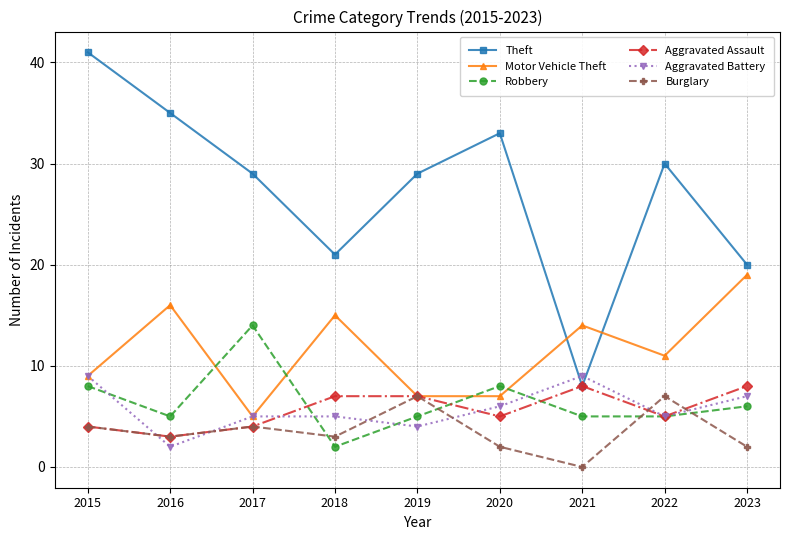

Between which two adjacent categories do Aggravated Battery and Theft first intersect?

2020 and 2021